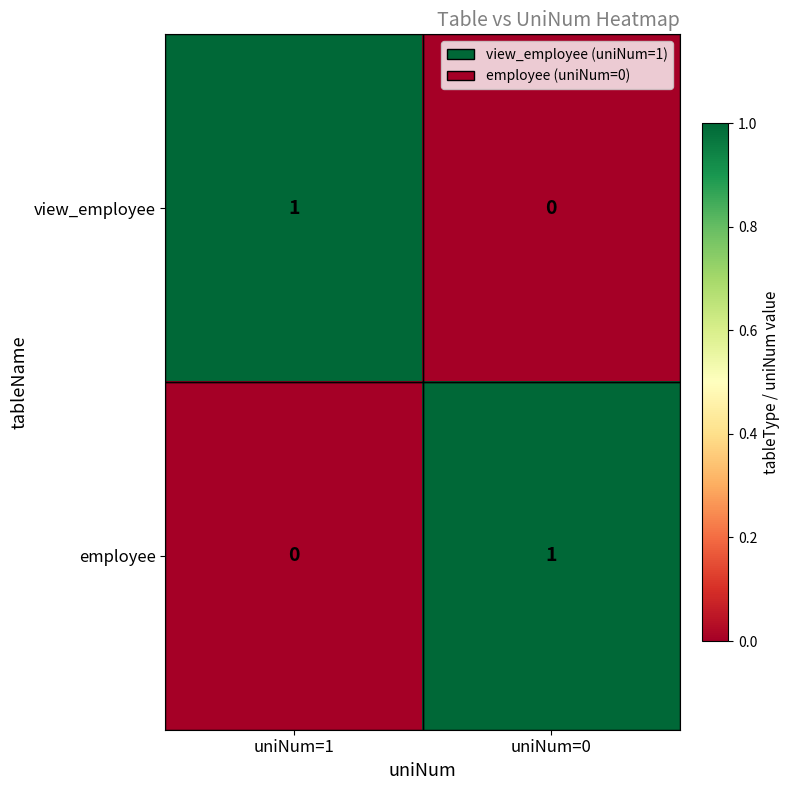

Rank the series at uniNum=0 from lowest to highest value.

view_employee, employee